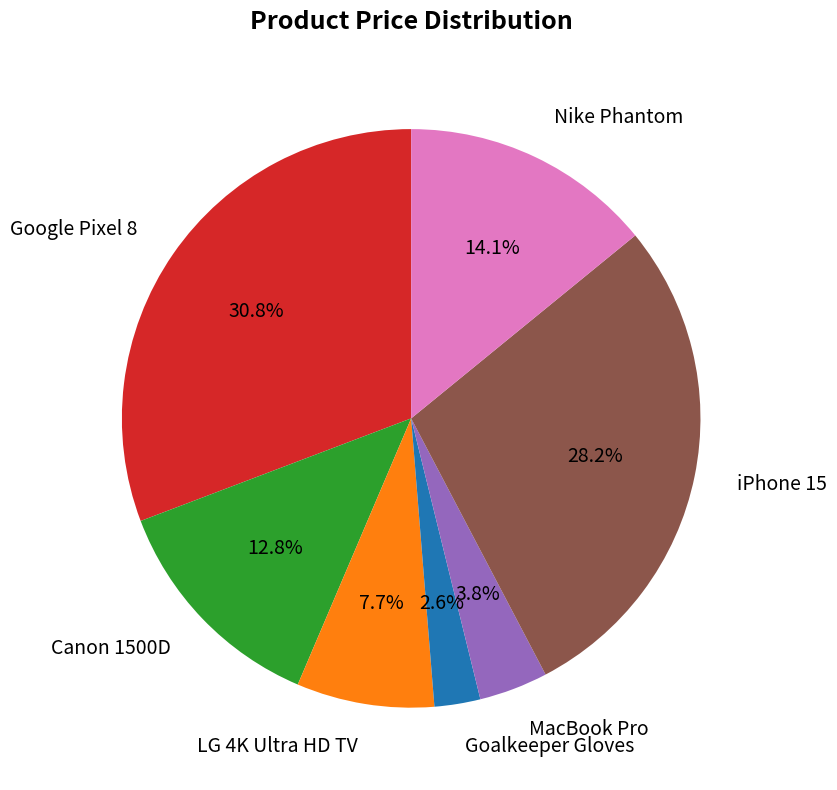

Rank the categories by value from highest to lowest.

Google Pixel 8, iPhone 15, Nike Phantom, Canon 1500D, LG 4K Ultra HD TV, MacBook Pro, Goalkeeper Gloves